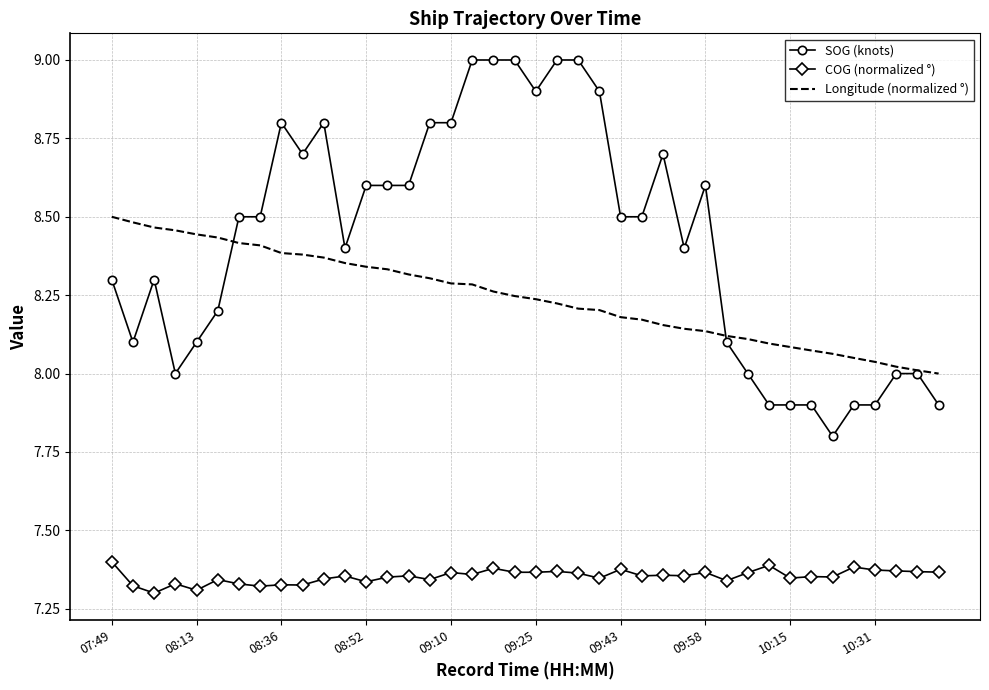

Rank the series by their average value, from highest to lowest.

SOG (knots), Longitude (normalized °), COG (normalized °)